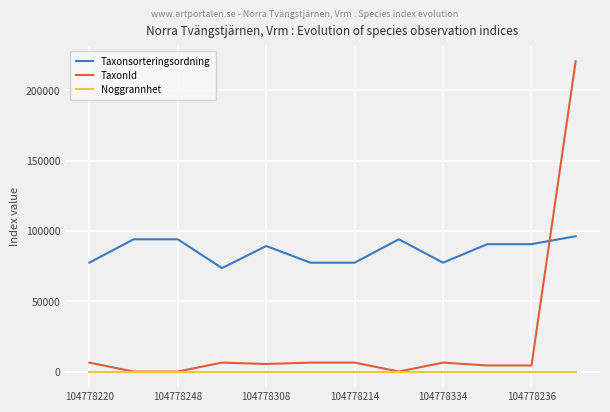

What is the minimum value shown in the chart?

10